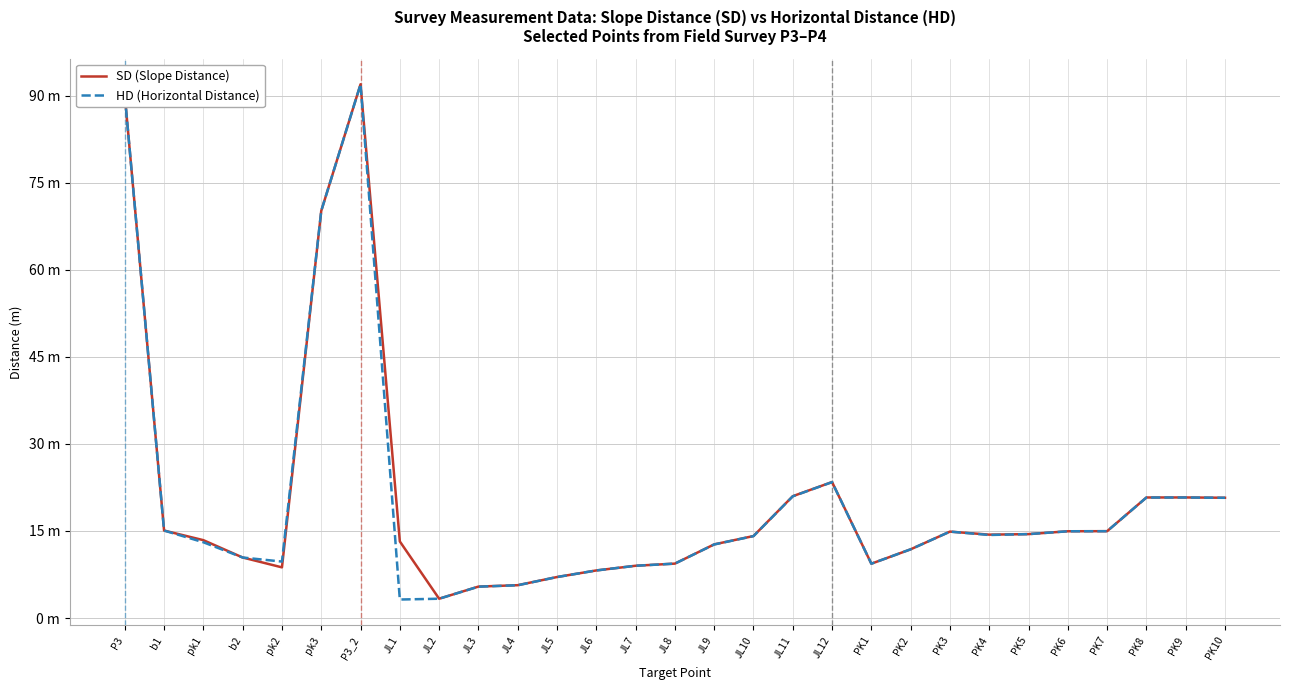

Does the chart have visible grid lines?

Yes